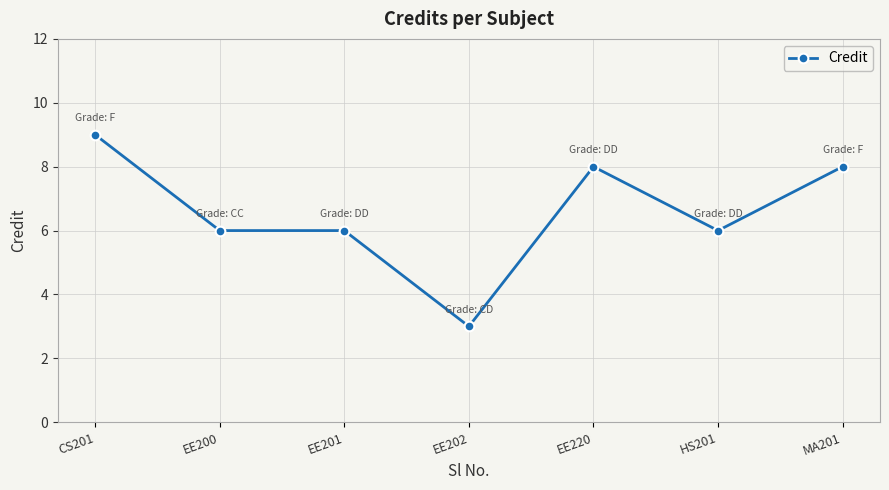

True or false: the data has more than 2 interior local peaks.

False